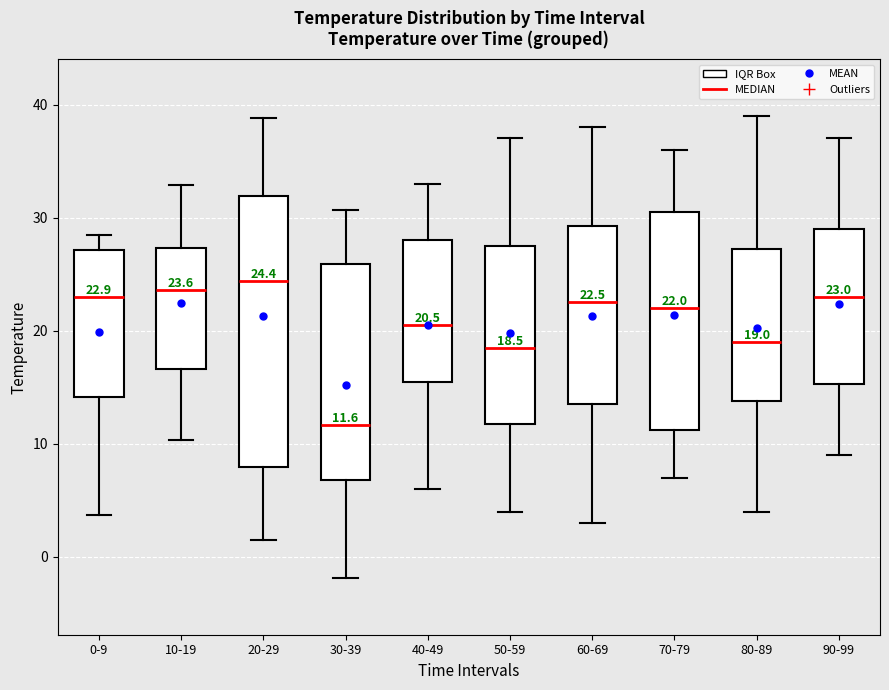

Which box's median line is the lowest?

30-39